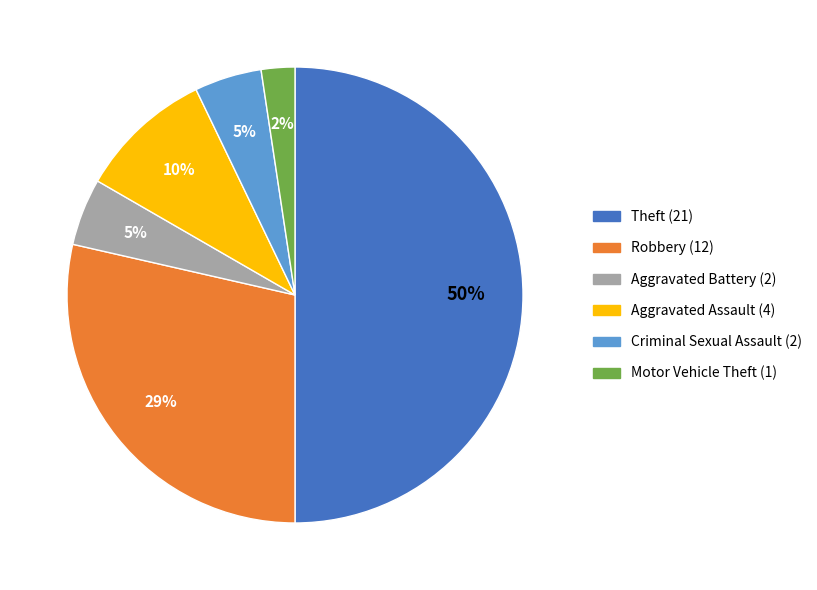

Count the number of slices in the pie.

6